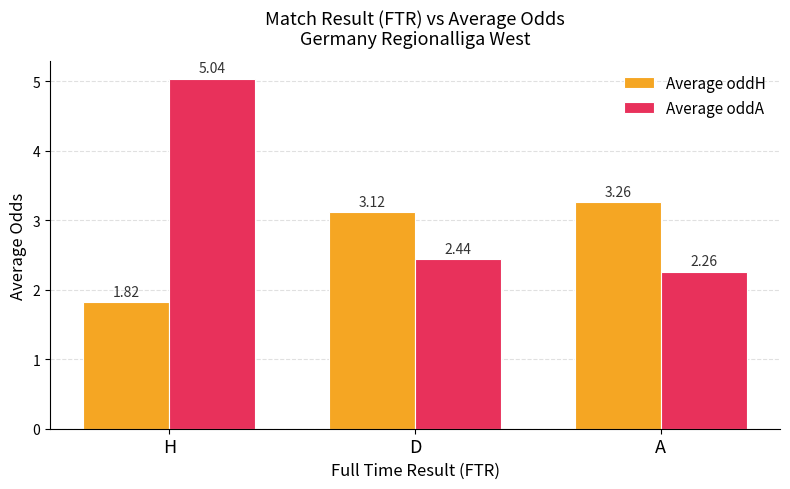

The value of Average oddH at D is 1.8. True or false?

False